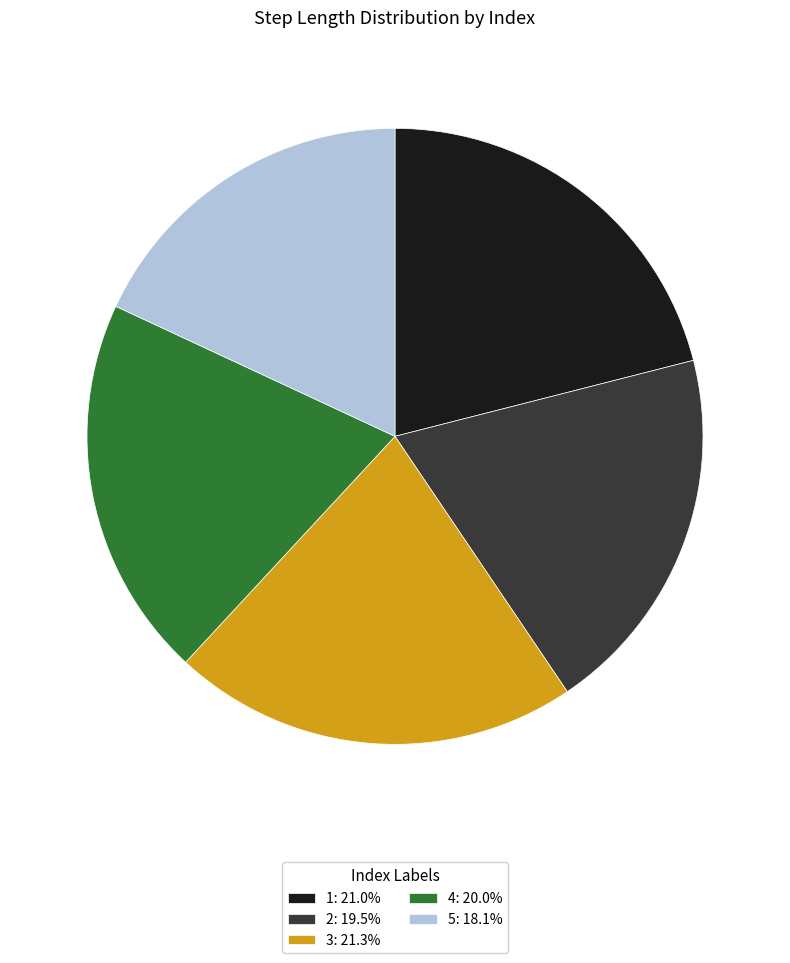

Is the sum of 2: 19.5% and 4: 20.0% greater than half?

No